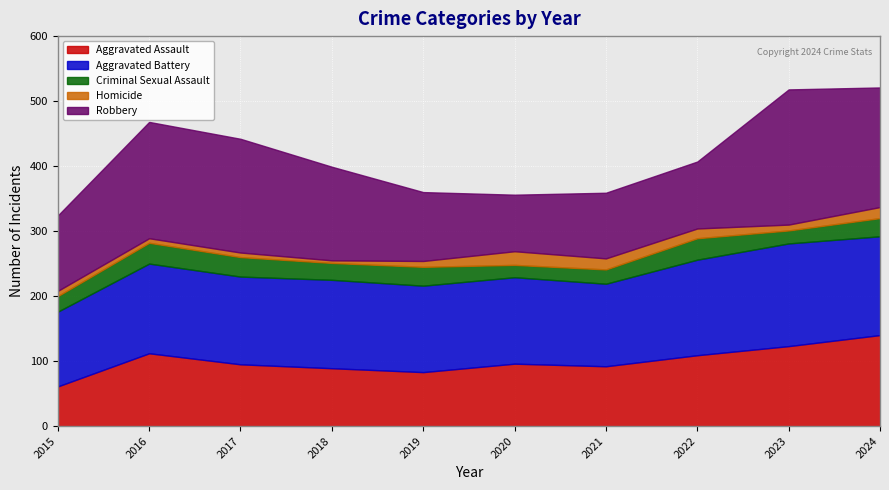

Is the value of Aggravated Battery at 2019 greater than the value of Robbery at 2022?

Yes